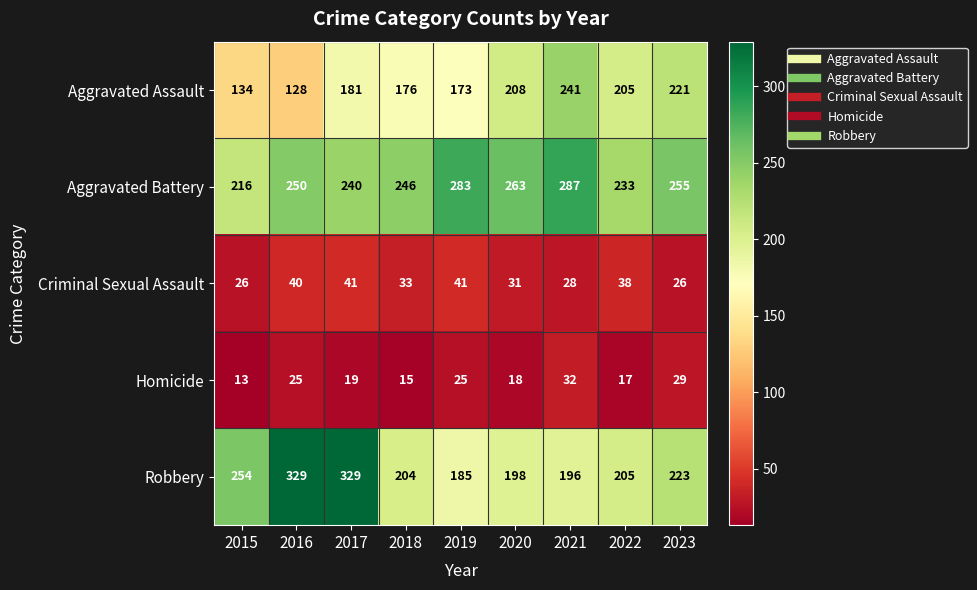

Is it true that Homicide equals 19 at 2017?

True